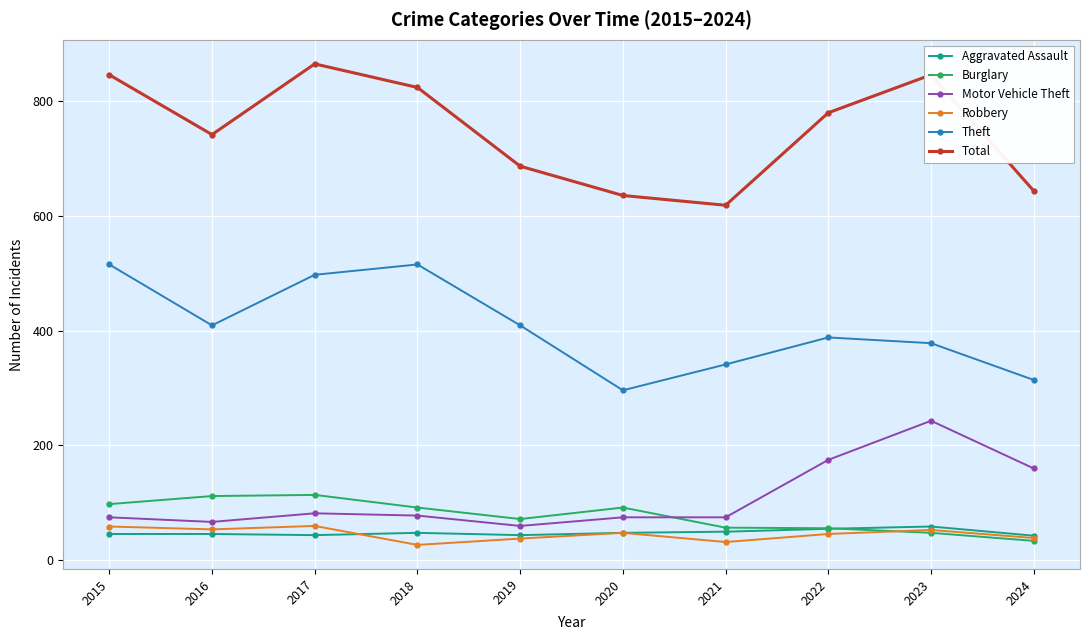

True or false: Motor Vehicle Theft and Burglary intersect in this chart.

True